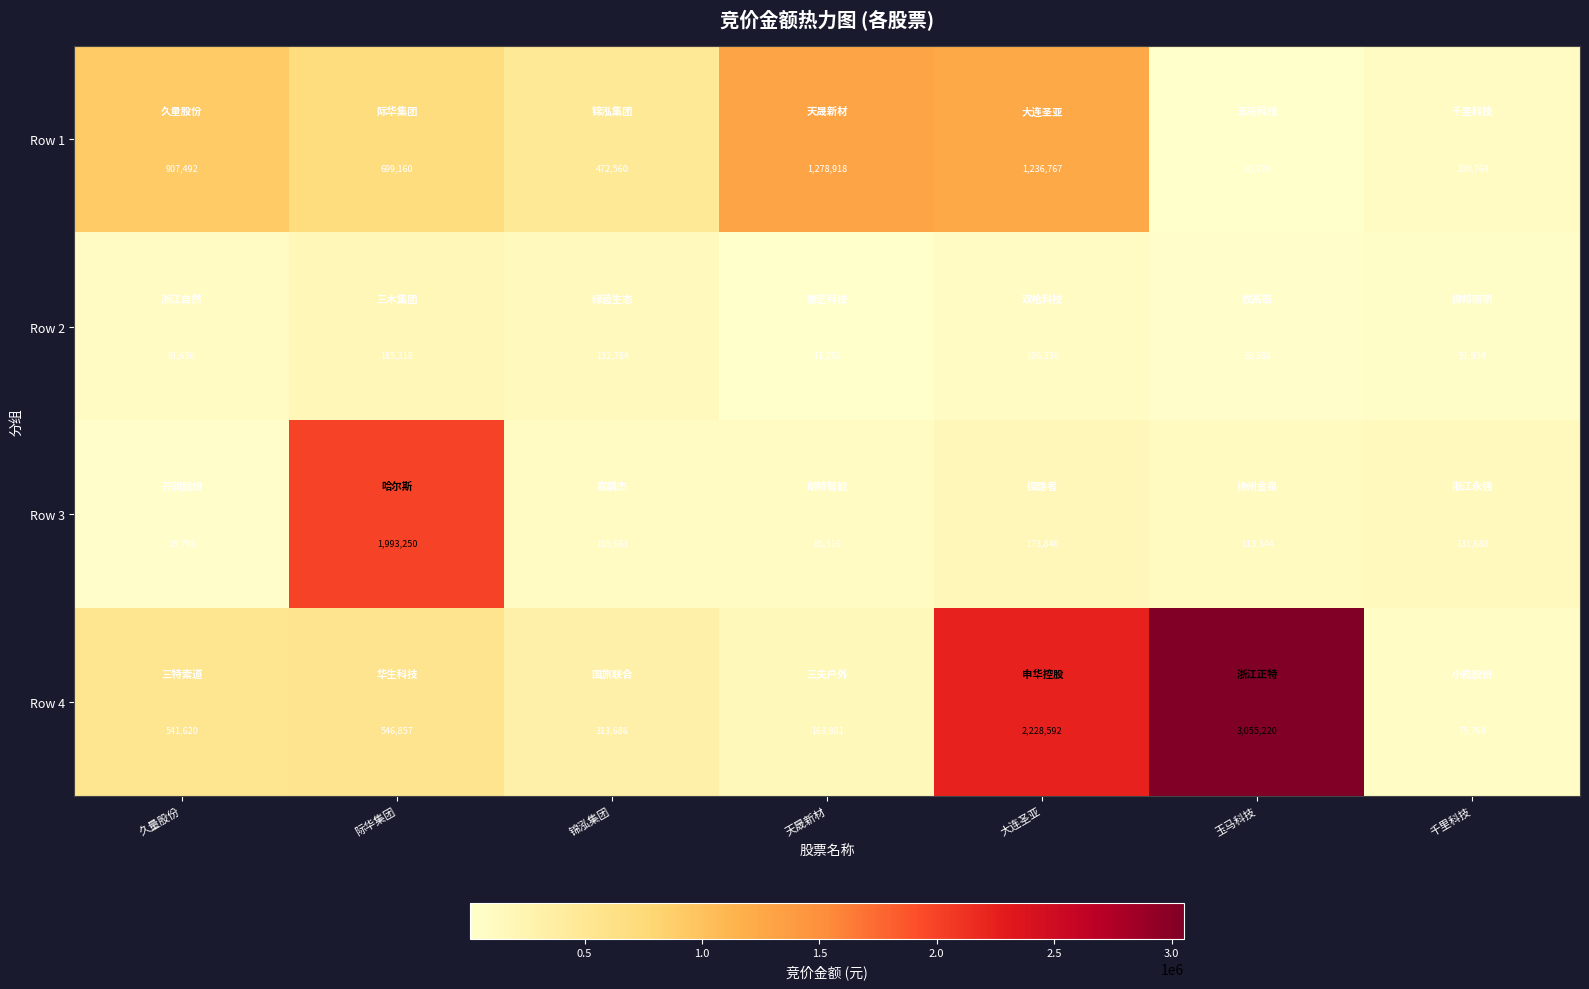

Reading left to right, list all the values displayed in this chart.

Row 1: 907492	699160	472560	1278918	1236767	20720	100764
Row 2: 91630	185318	132784	11252	106330	38388	51934
Row 3: 26796	1993250	105961	85316	173840	113344	131688
Row 4: 541620	546857	313686	163881	2228592	3055220	75768